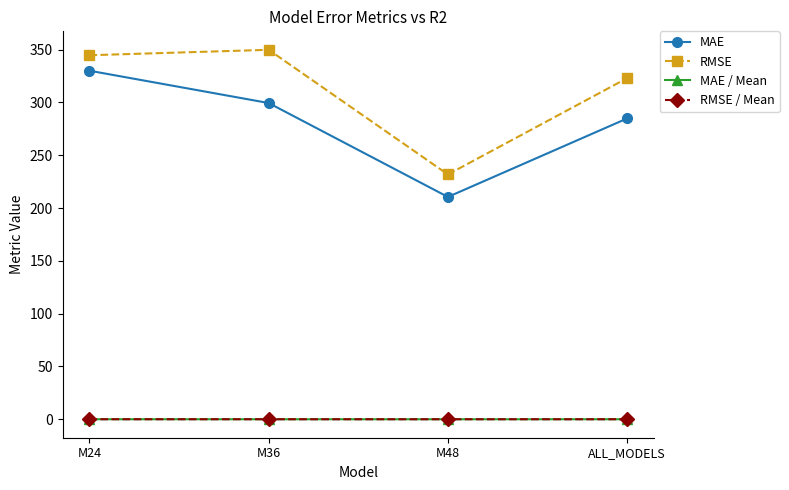

What is the spread (max minus min) of values at M48?

231.7